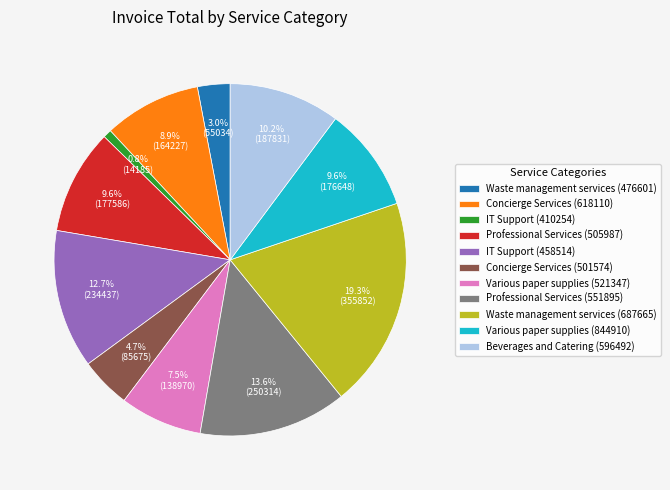

How many segments does this pie chart have?

11